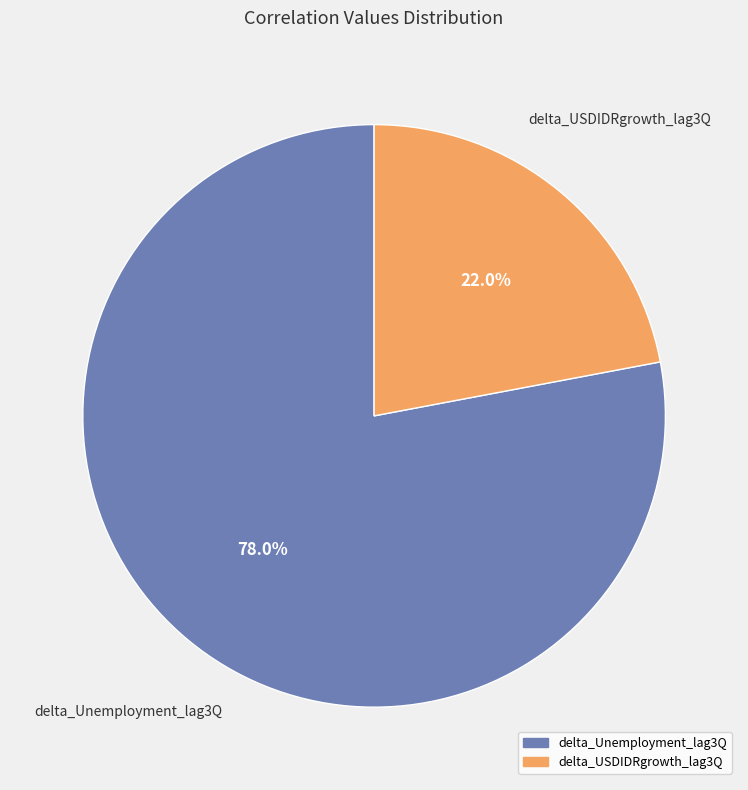

Which slice is the smallest?

delta_USDIDRgrowth_lag3Q